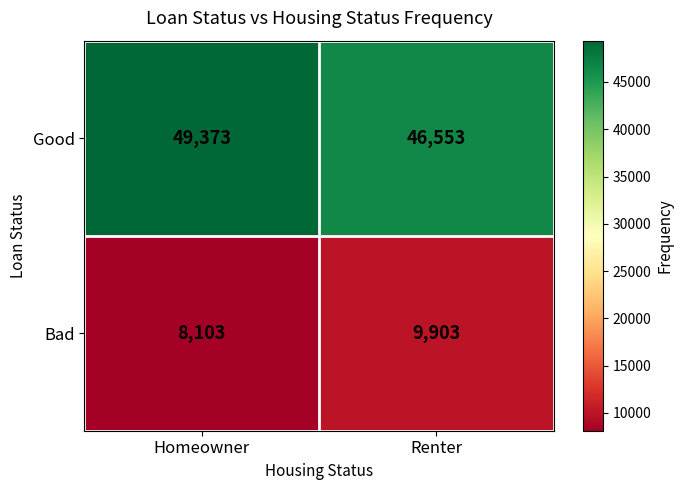

Is it true that Bad equals 13057 at Homeowner?

False